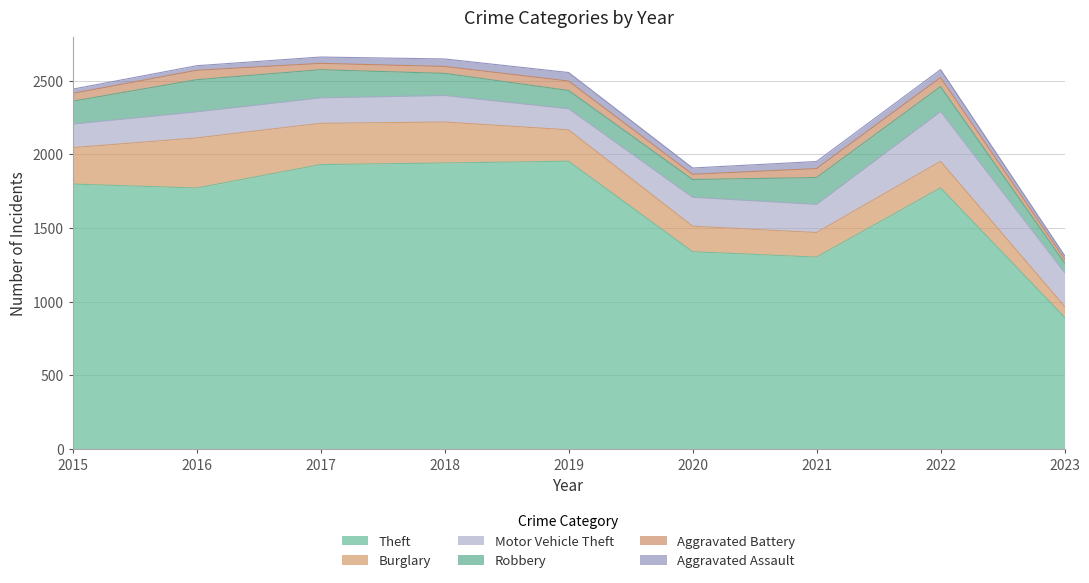

True or false: Theft and Aggravated Assault intersect in this chart.

False